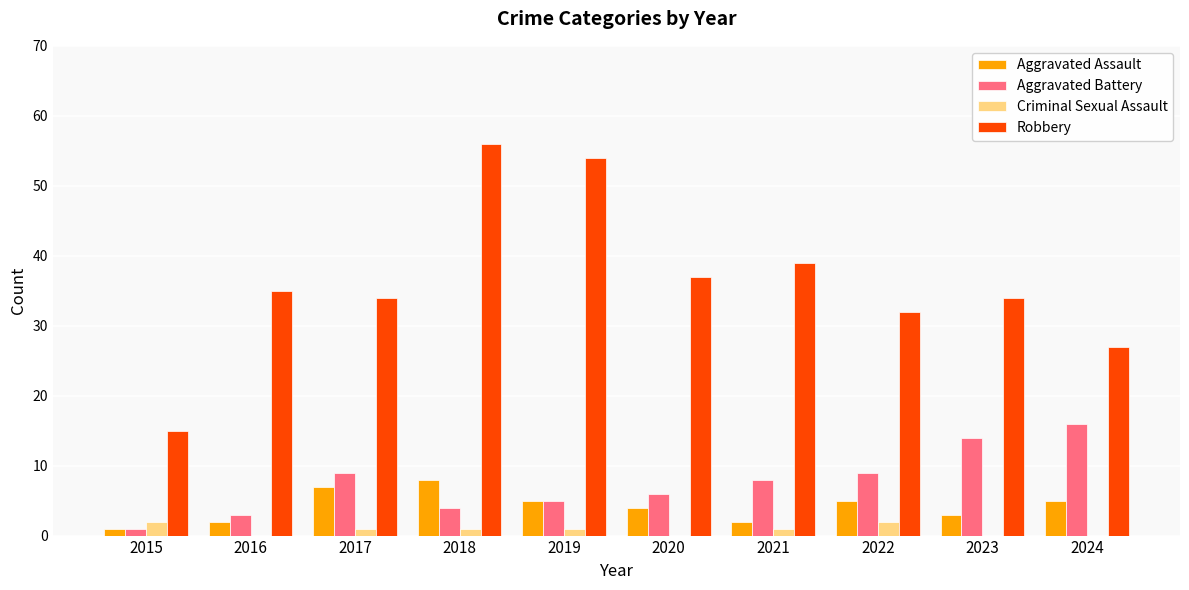

Is it true that Aggravated Assault equals 7 at 2017?

True